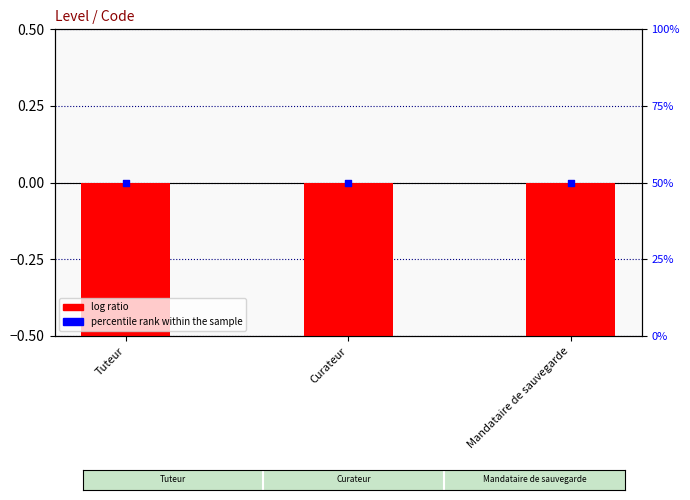

Which series reaches the minimum Y coordinate?

log ratio